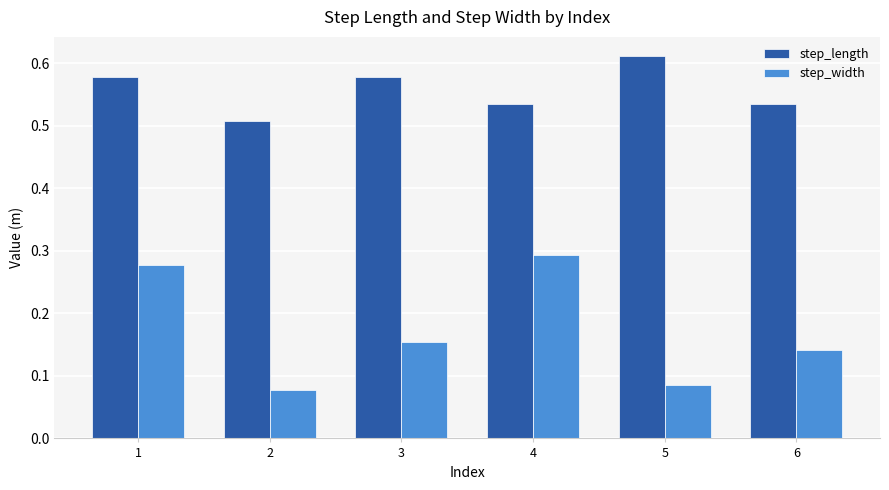

Which series has the largest range (max minus min)?

step_width